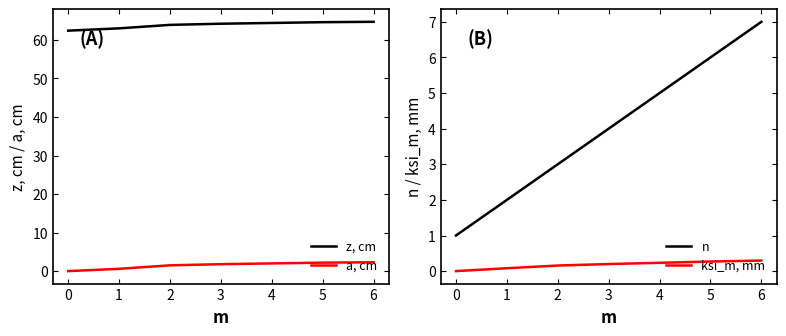

What is the sum of the a, cm values at 5 and 3?

4.0